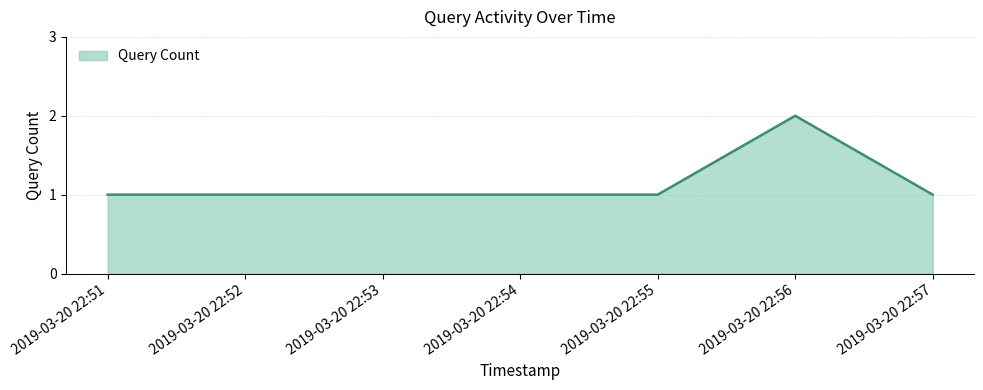

What is the maximum value shown in the chart?

2